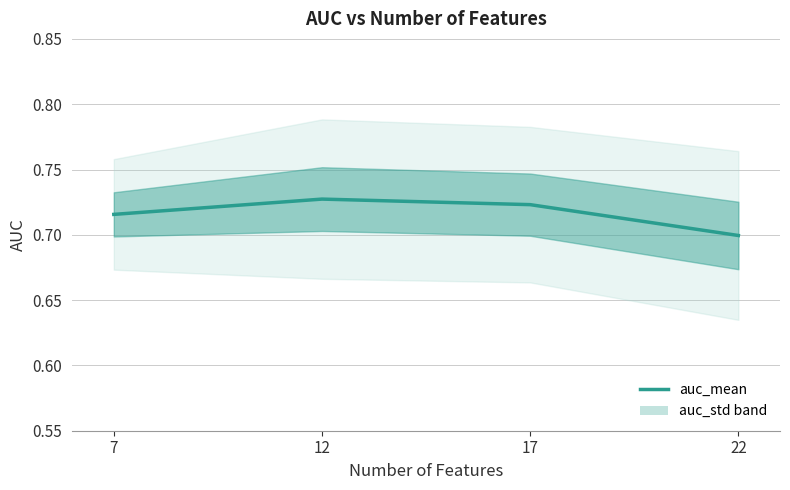

Reading left to right, list all the values displayed in this chart.

22=0.7	17=0.7	12=0.7	7=0.7